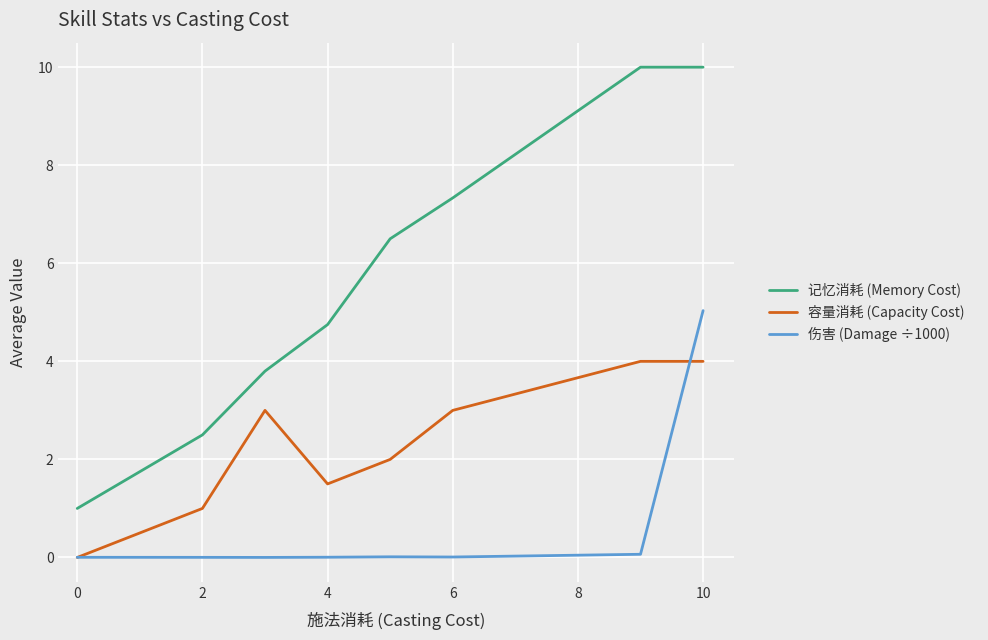

Rank the series by their maximum value, from lowest to highest.

容量消耗 (Capacity Cost), 伤害 (Damage ÷1000), 记忆消耗 (Memory Cost)